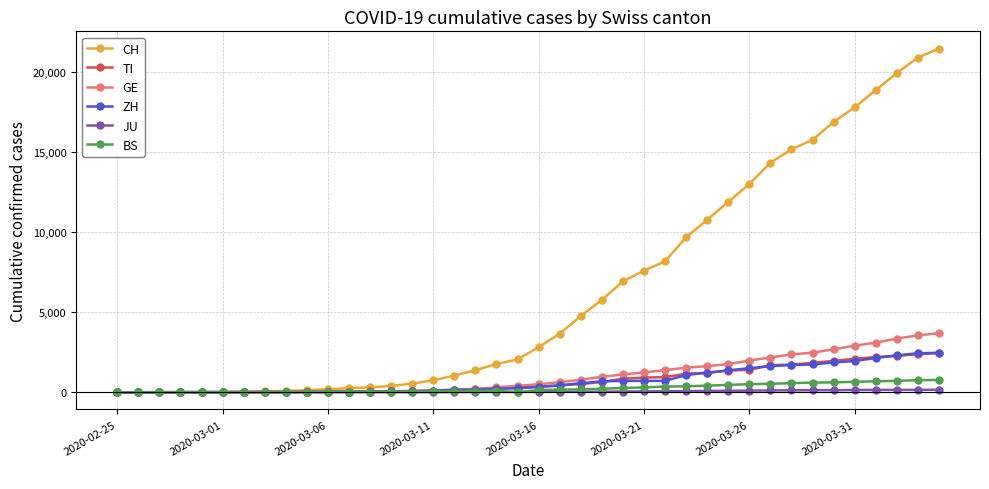

What is the greatest value displayed?

21469